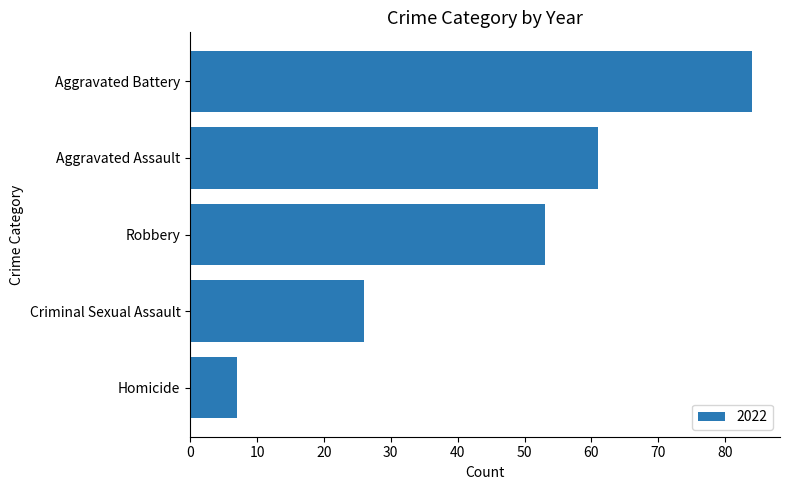

Count the number of categories in the chart.

5